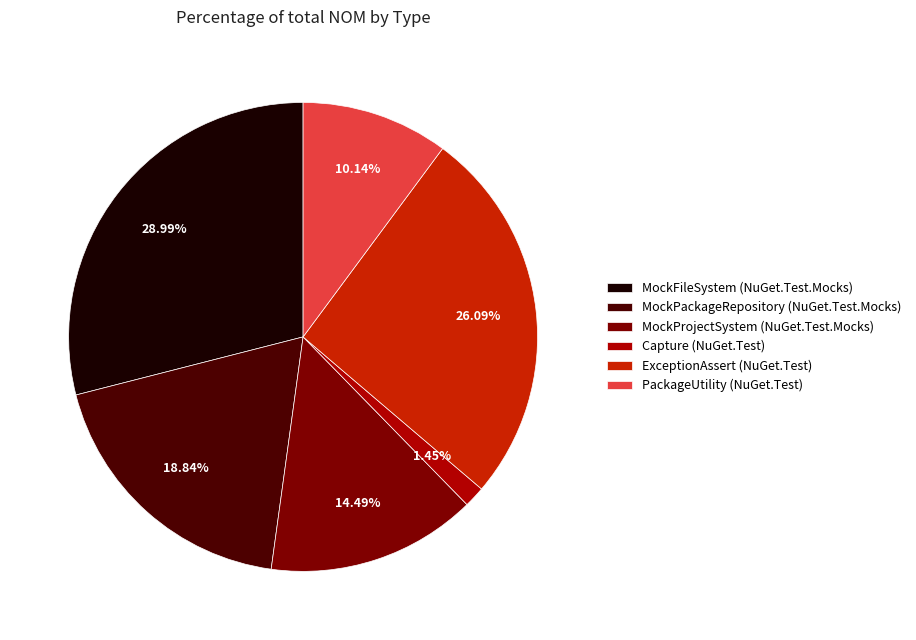

Which has a higher value, MockProjectSystem (NuGet.Test.Mocks) or MockFileSystem (NuGet.Test.Mocks)?

MockFileSystem (NuGet.Test.Mocks)